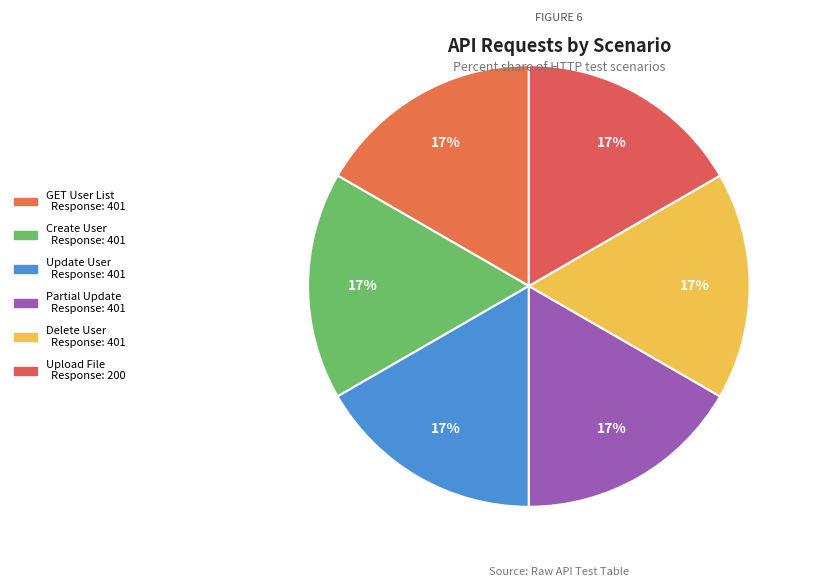

Is Upload File the majority of the pie?

No